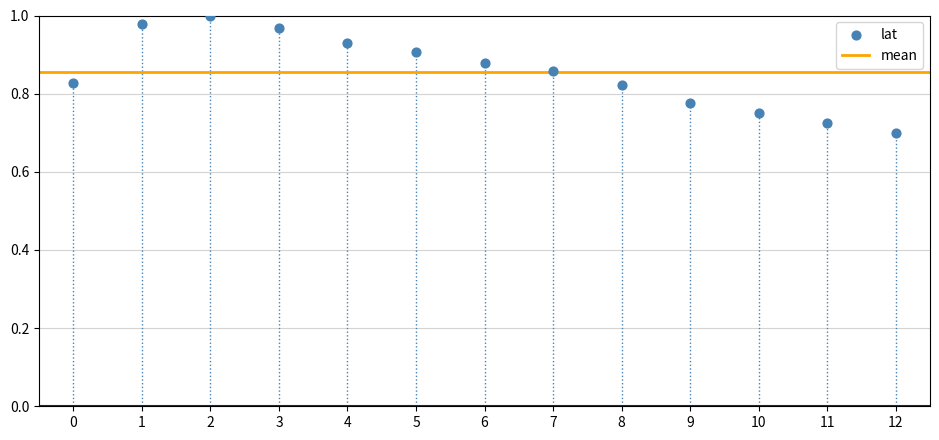

What is the range of Y values (max minus min)?

0.3